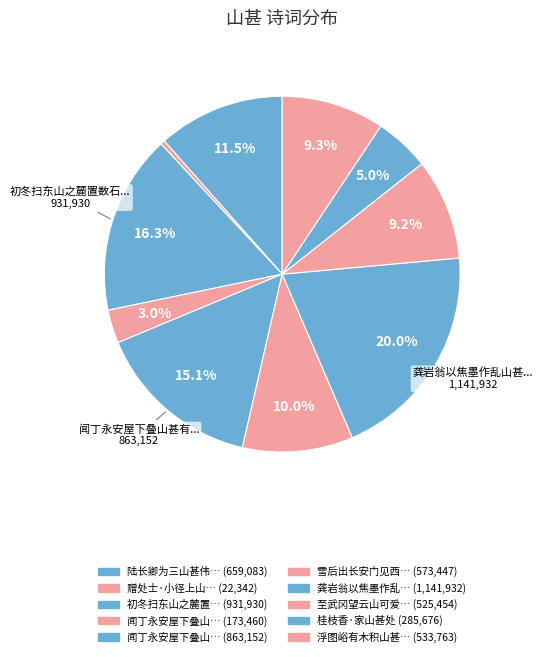

How many slices are in this pie chart?

10